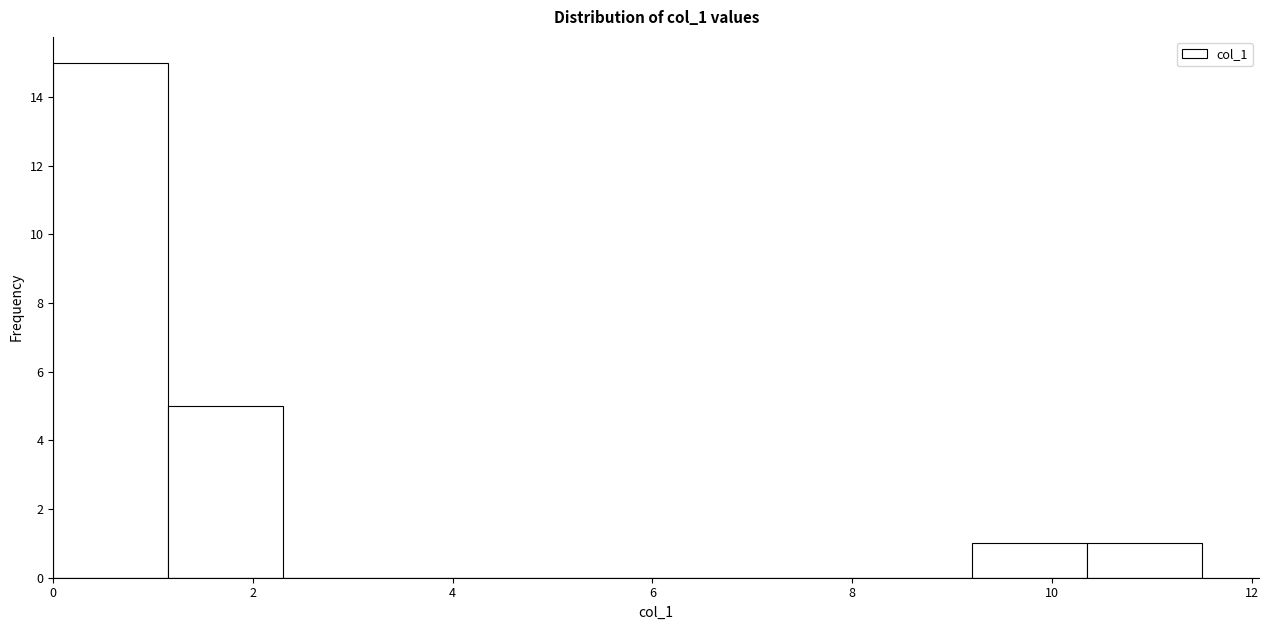

What is the height of the bar covering 10.35 to 11.50 on the x-axis? Neither the bar edges nor the heights are printed on the chart, so give them approximately, as read against the axes.

1